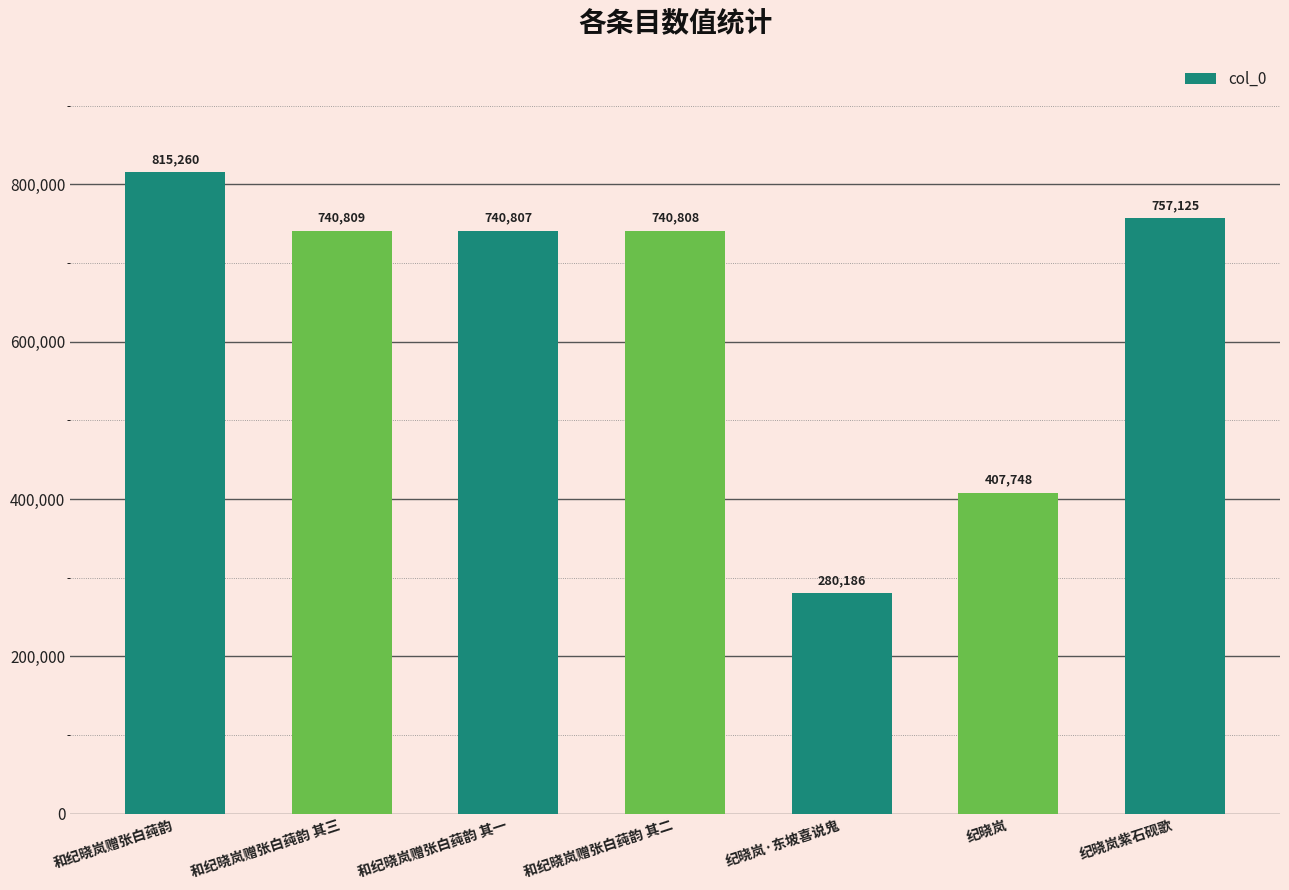

What is the maximum value shown in the chart?

815260